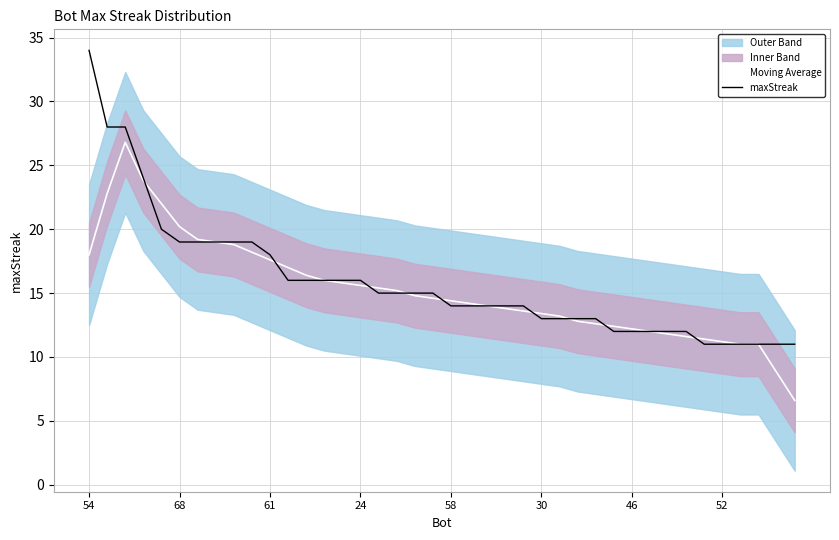

What is the maximum value shown in the chart?

34.0